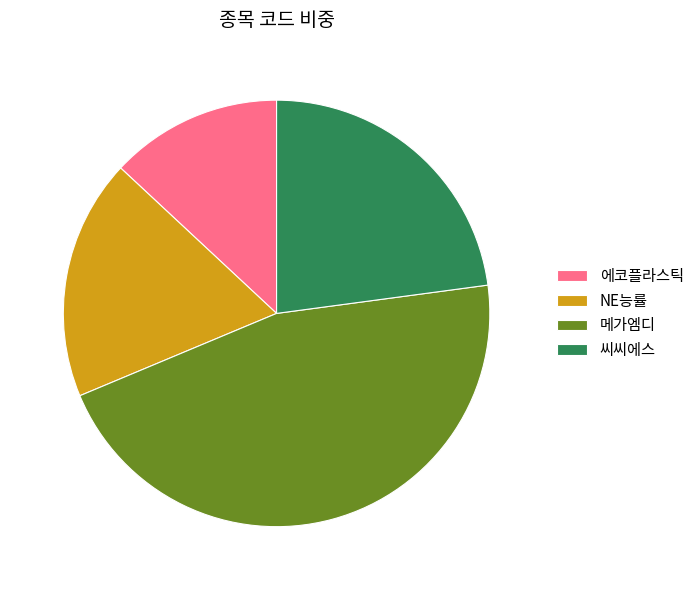

Is there any slice that represents more than half of the pie?

No